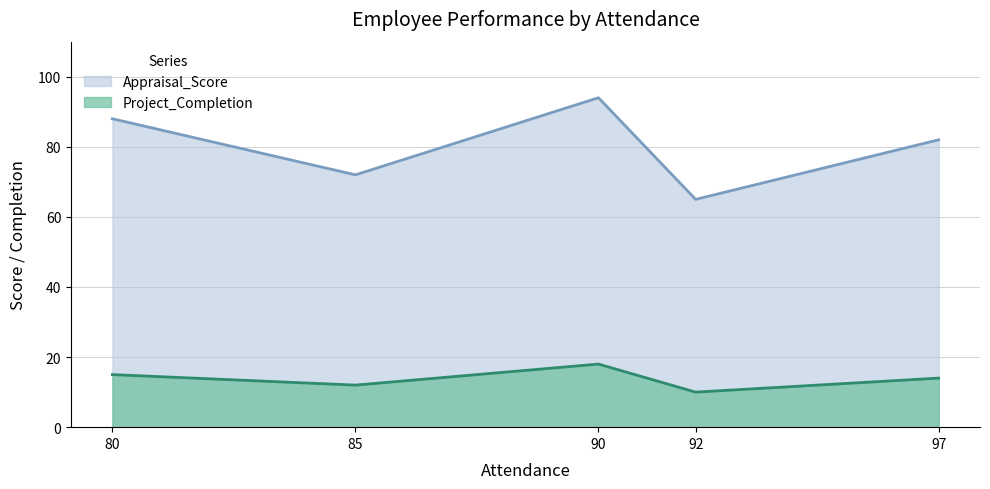

What is the highest value of the Appraisal_Score series?

94